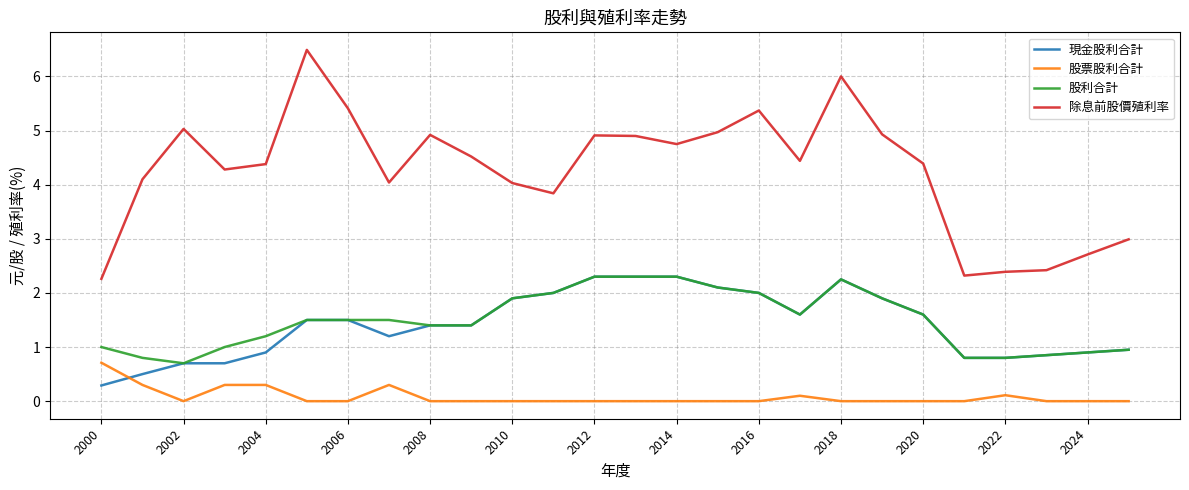

Which series has the largest total across all categories?

除息前股價殖利率